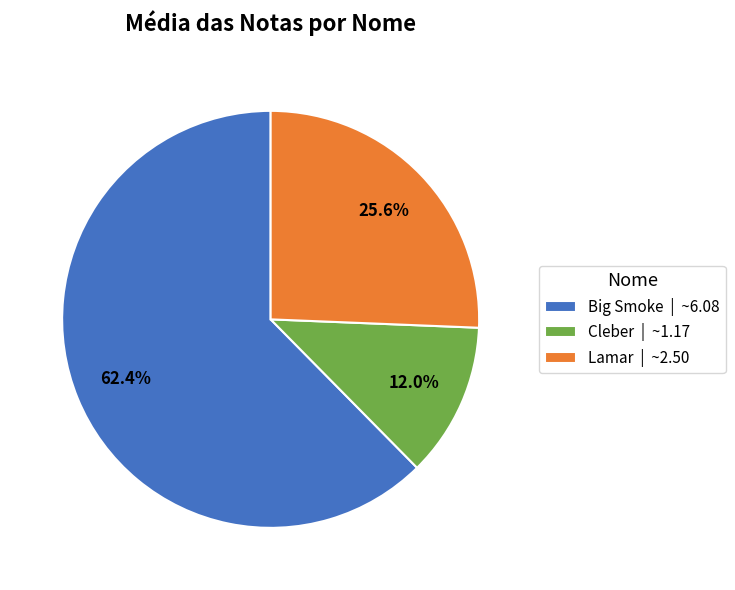

How many slices are in this pie chart?

3